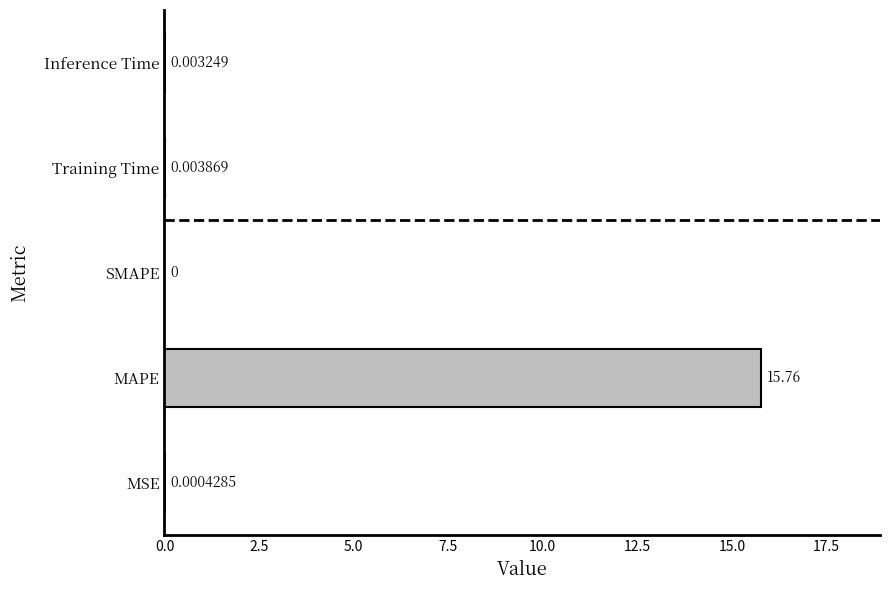

Which label corresponds to the largest value in the chart?

MAPE